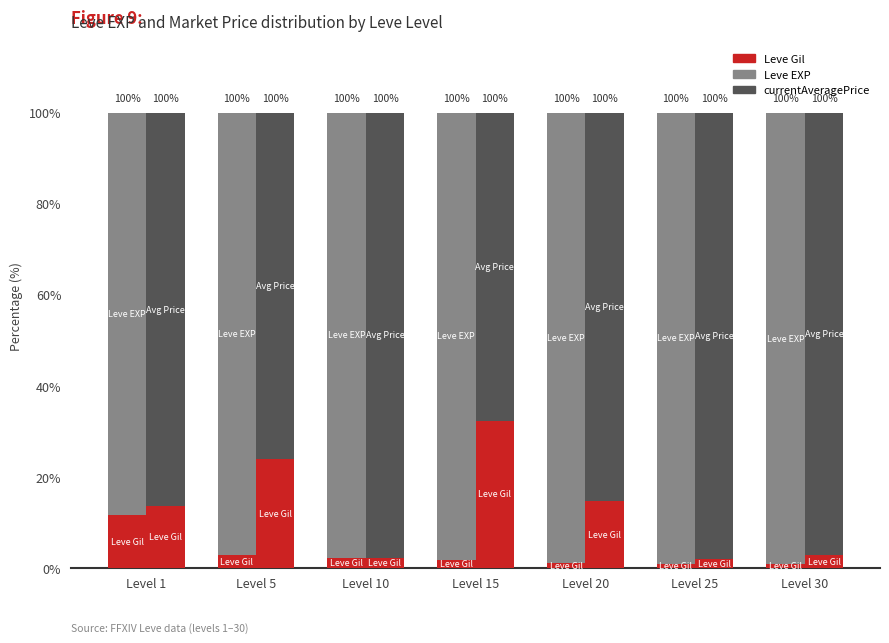

How many groups of bars are there?

7